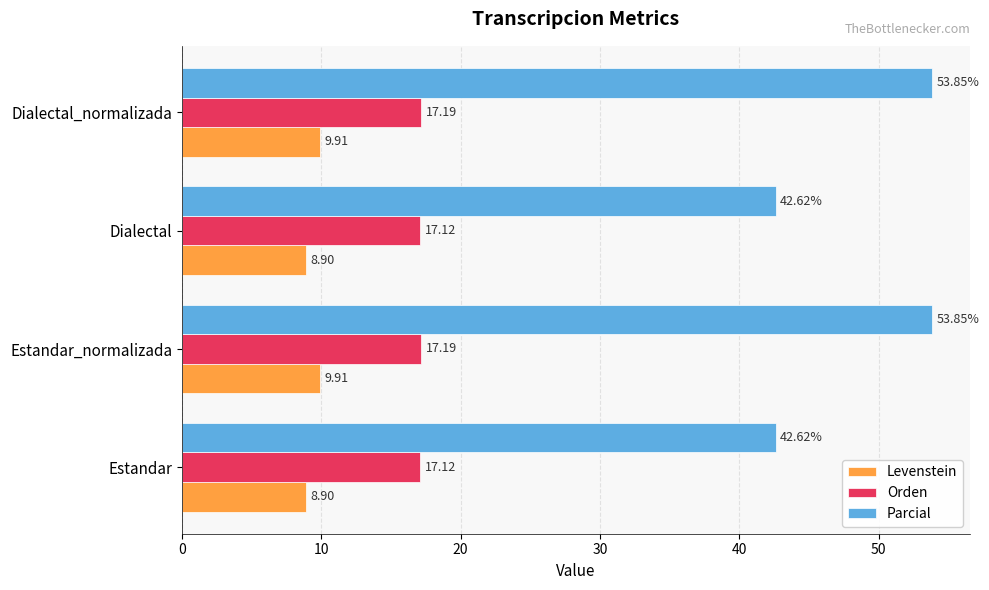

List the series in order of their peak value, highest first.

Parcial, Orden, Levenstein